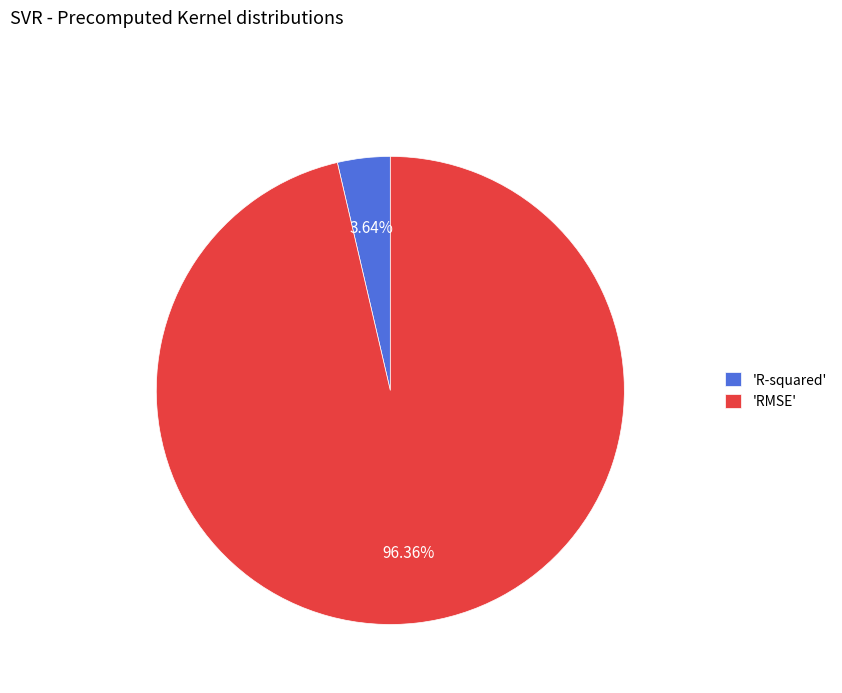

Do 'RMSE' and 'R-squared' together represent more than half of the pie?

Yes